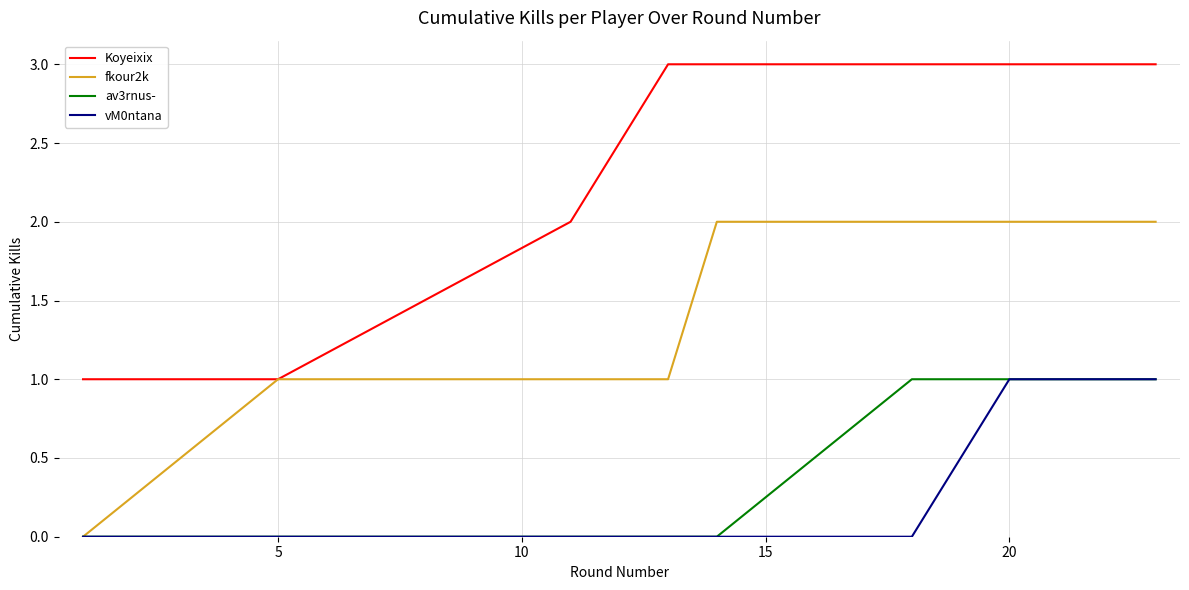

How many vM0ntana values are between 0 and 1?

10